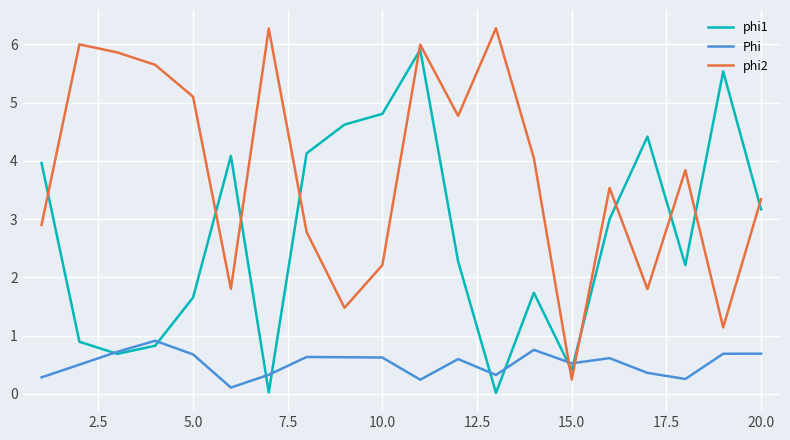

True or false: Phi and phi1 cross at least once.

True